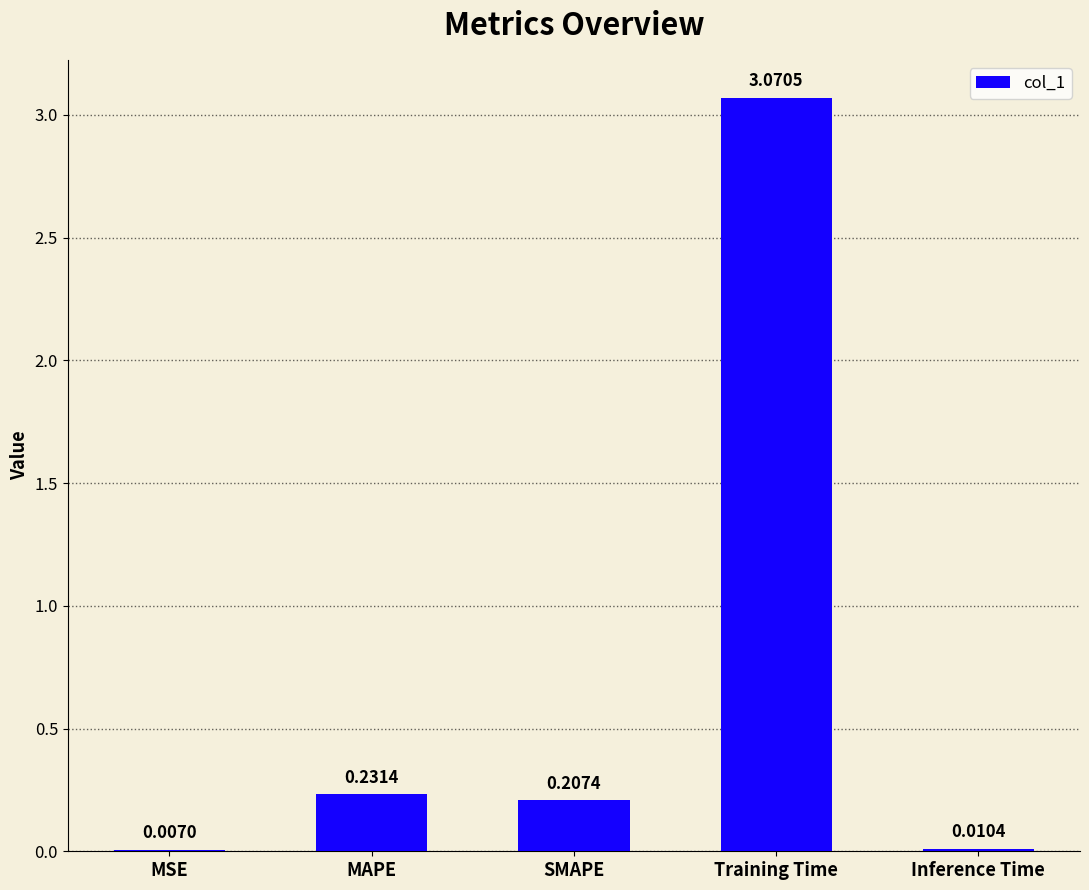

Between MSE and MAPE, which is larger?

MAPE